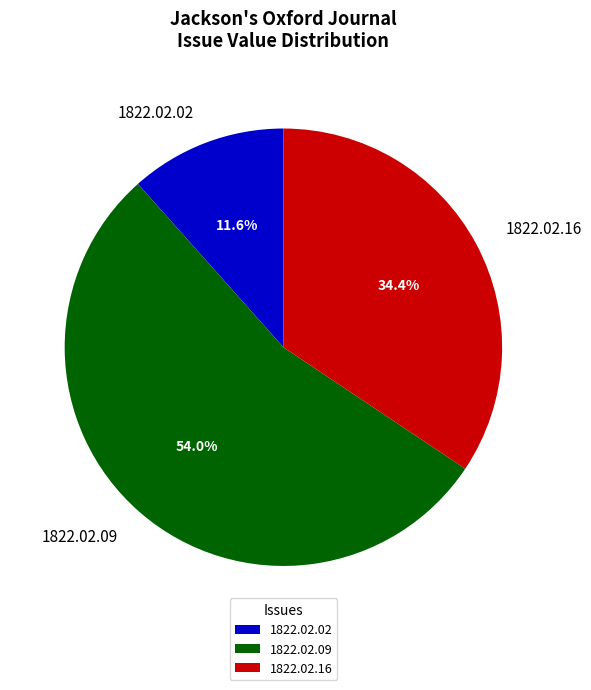

Is there a majority slice in this chart?

Yes